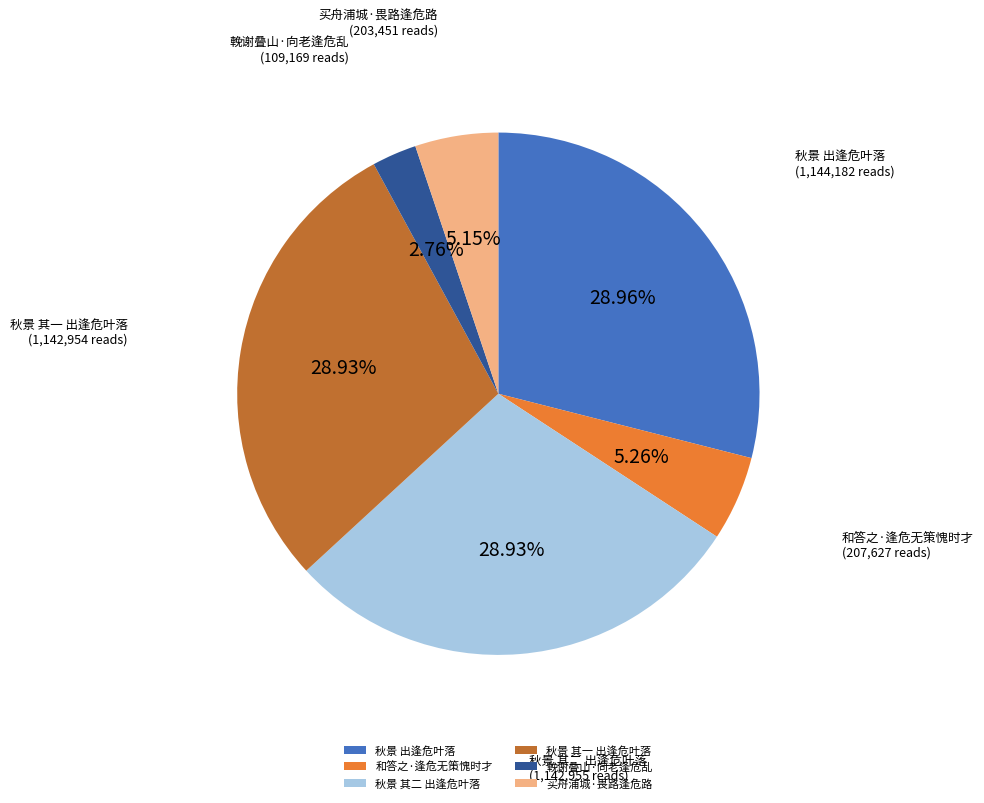

To the nearest percent, what portion does 和答之·逢危无策愧时才 represent?

5%